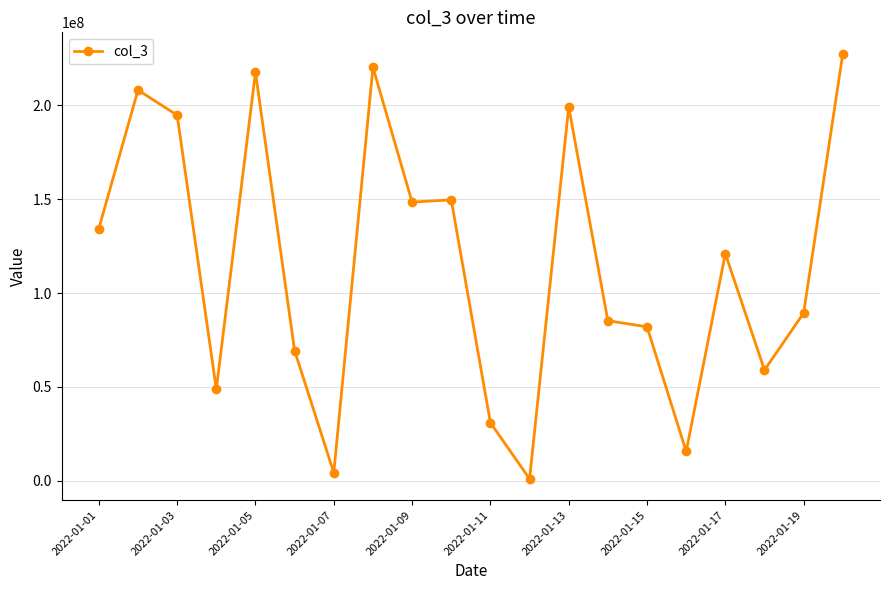

What is the greatest value displayed?

227503016